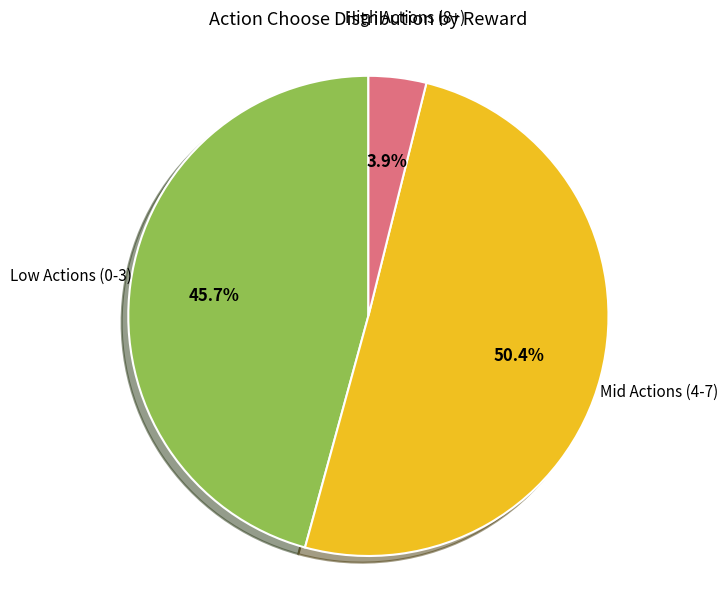

To the nearest percent, what is the difference between the largest and smallest slice percentages?

46%